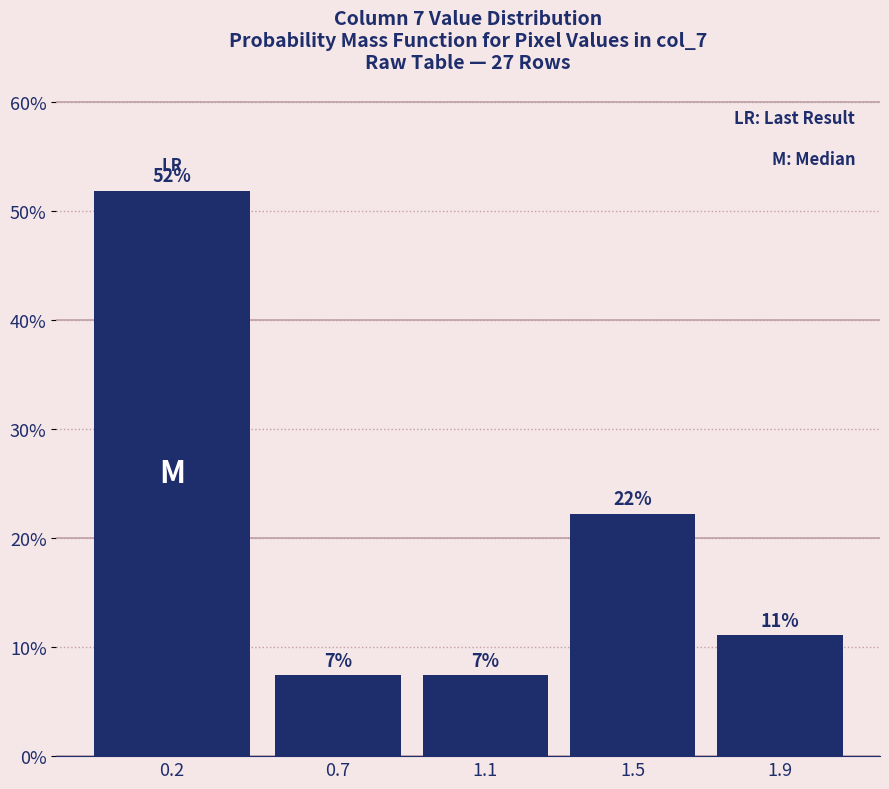

How many bars are there in total?

5